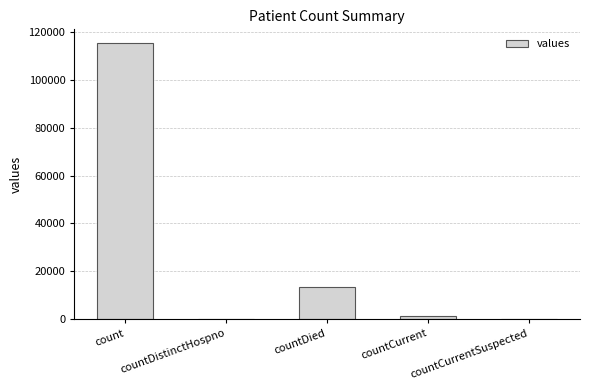

At which label does the data first exceed 1383?

count